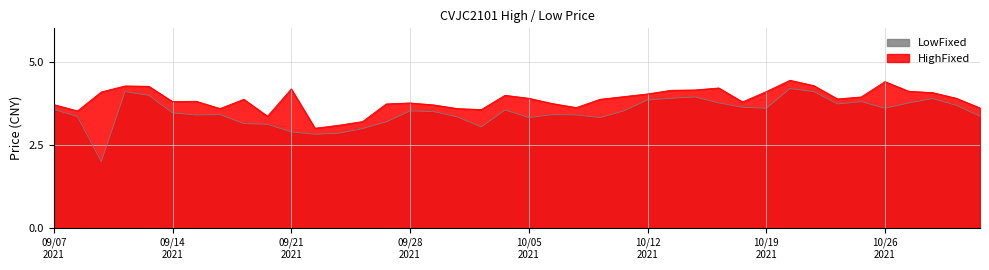

The LowFixed series shows 2.0 at 20210915. True or false?

False